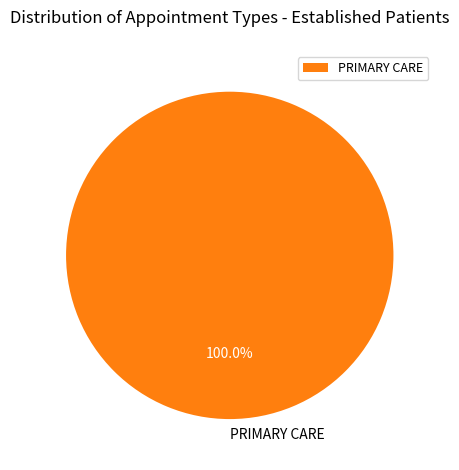

How many segments does this pie chart have?

1